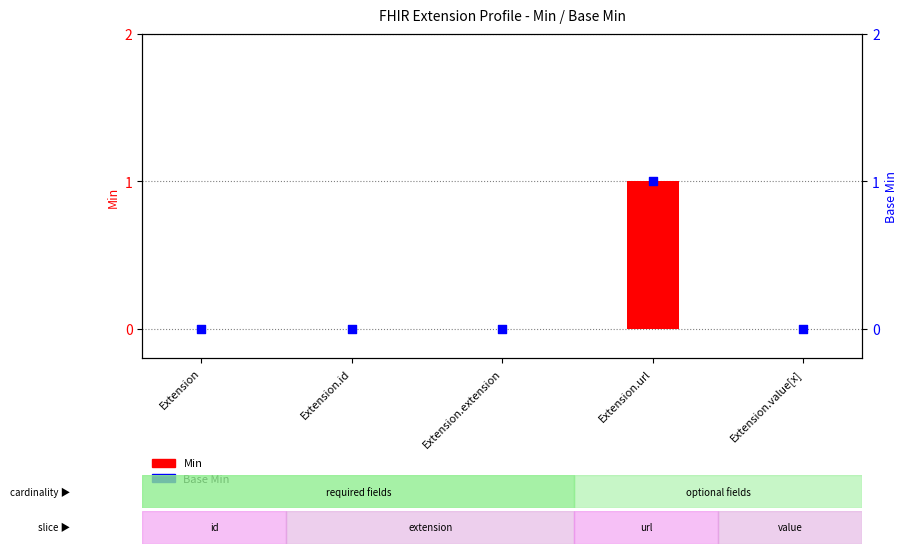

Which series has the largest total across all categories?

Min